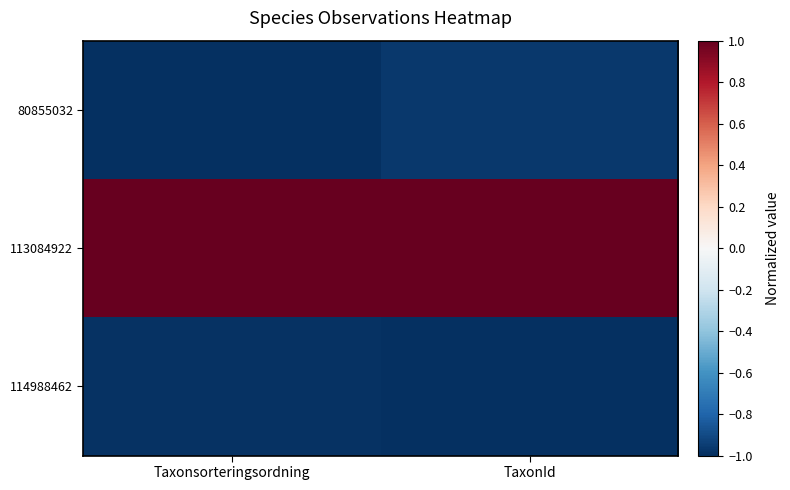

At which category is the sum across all series the highest?

TaxonId